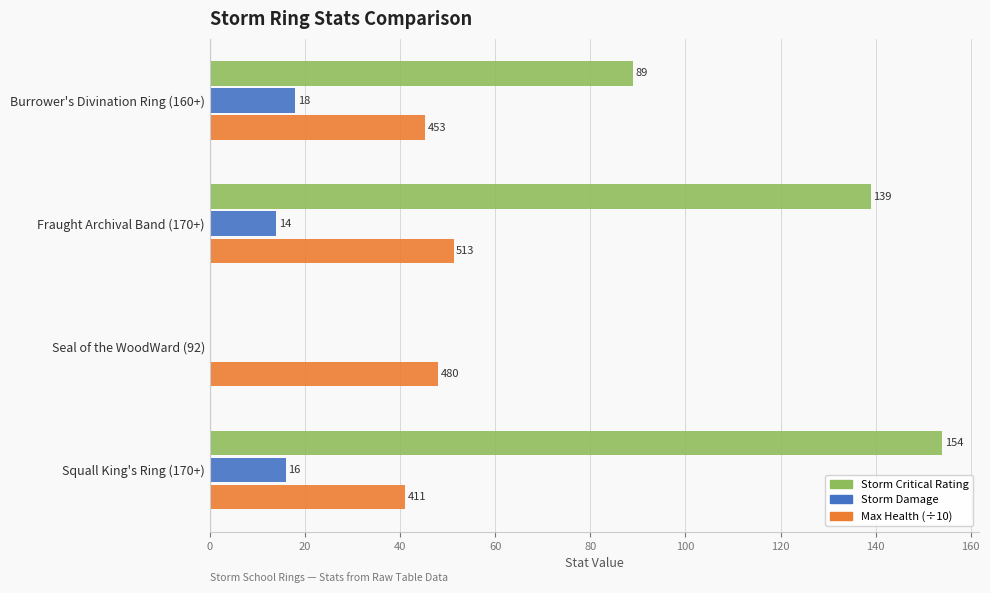

The value of Storm Critical Rating at Seal of the WoodWard (92) is -87.8. True or false?

False